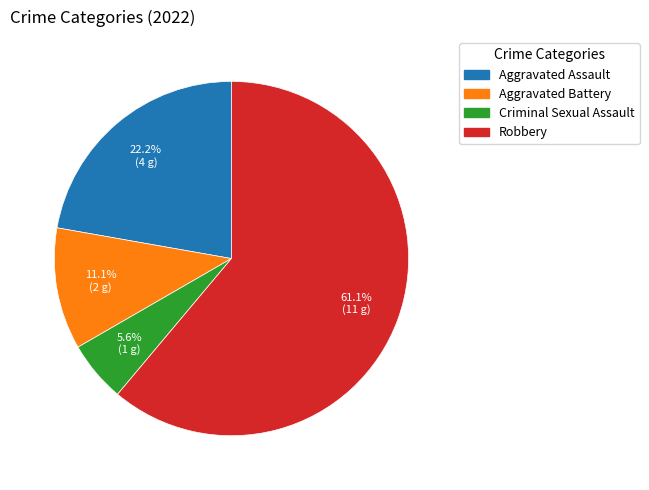

Between Aggravated Assault and Robbery, which is larger?

Robbery